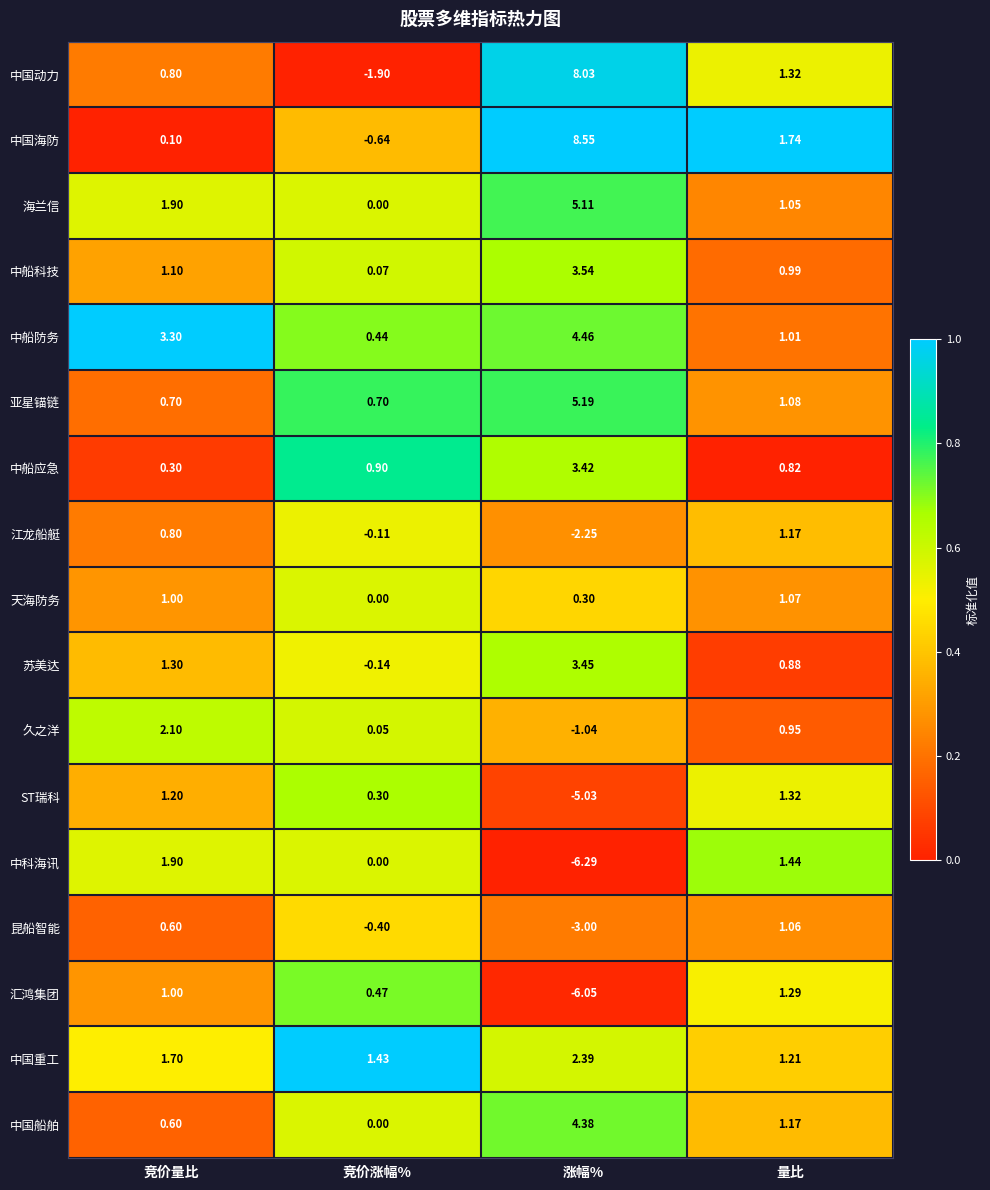

Which series has the largest range (max minus min)?

中国动力